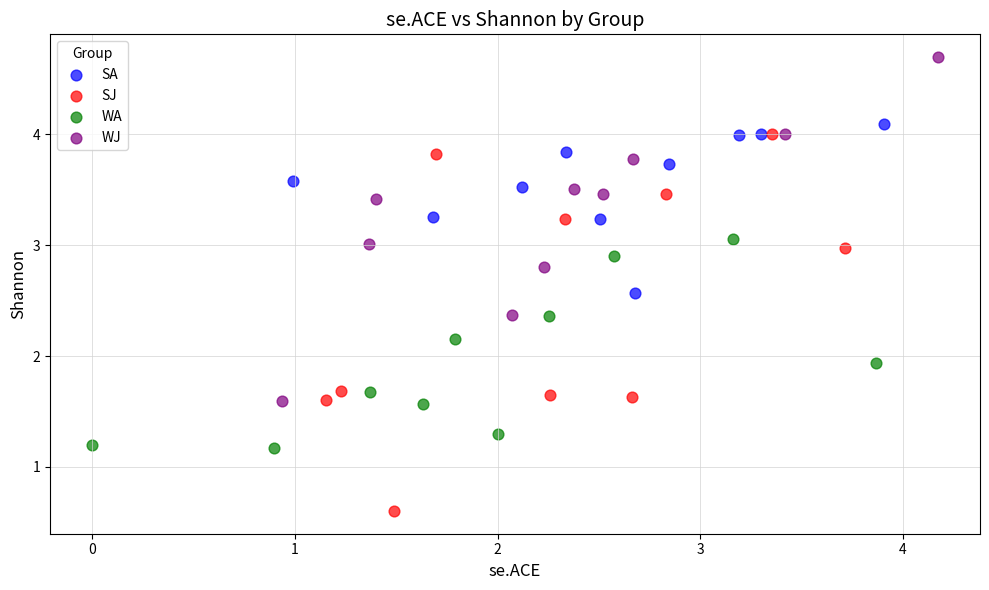

Which series contains the lowest Y value?

SJ